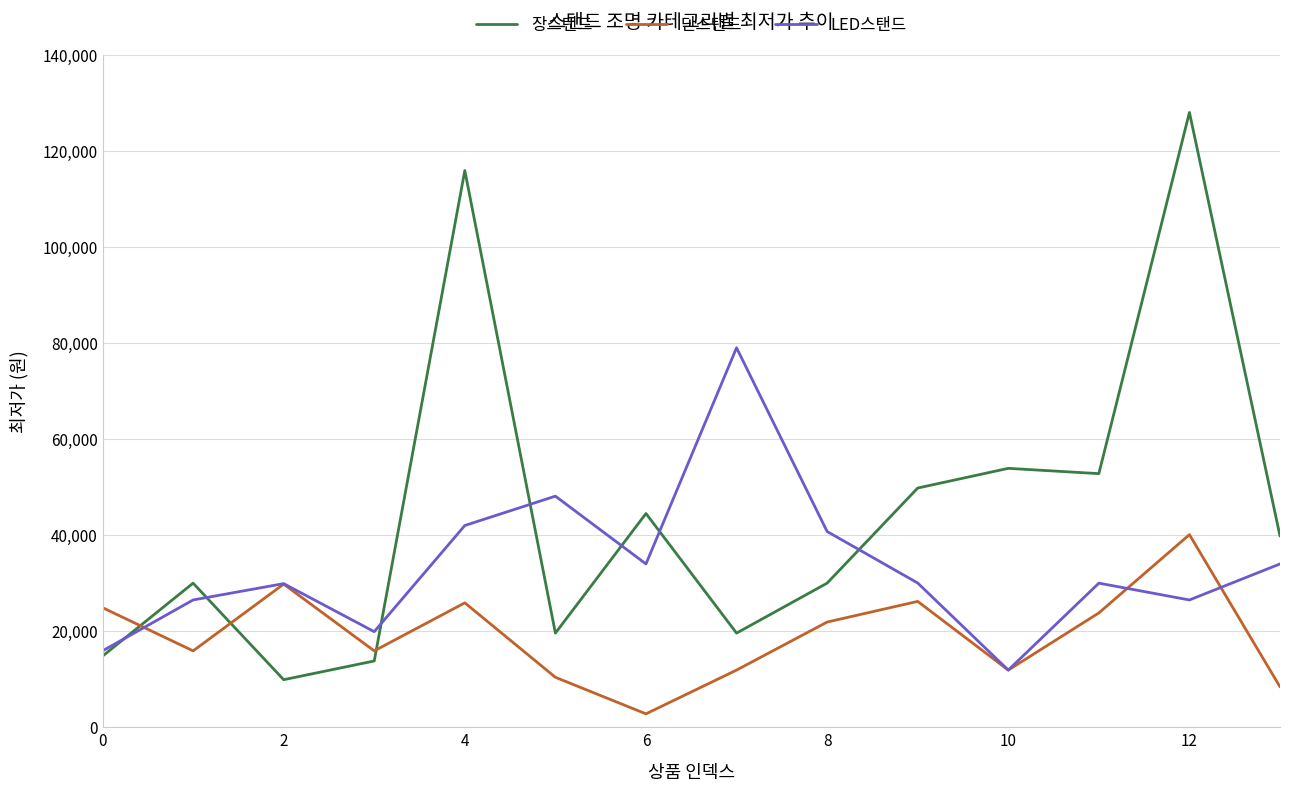

True or false: 단스탠드 and 장스탠드 intersect in this chart.

True